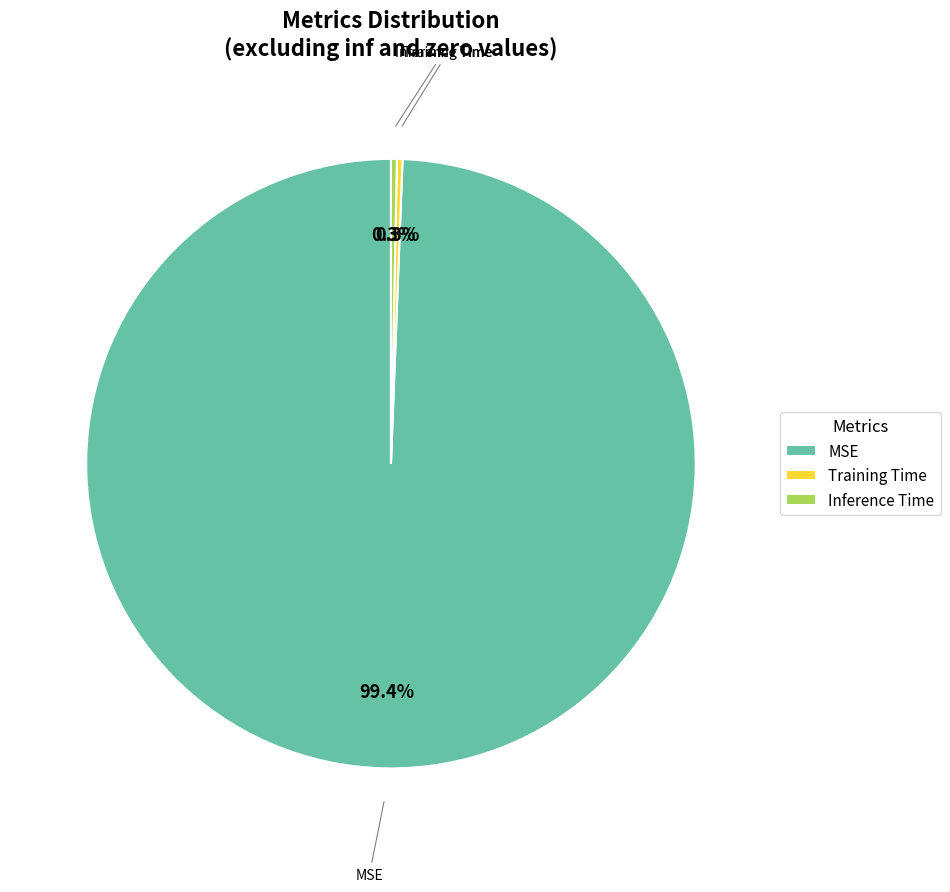

Which has a higher value, MSE or Training Time?

MSE